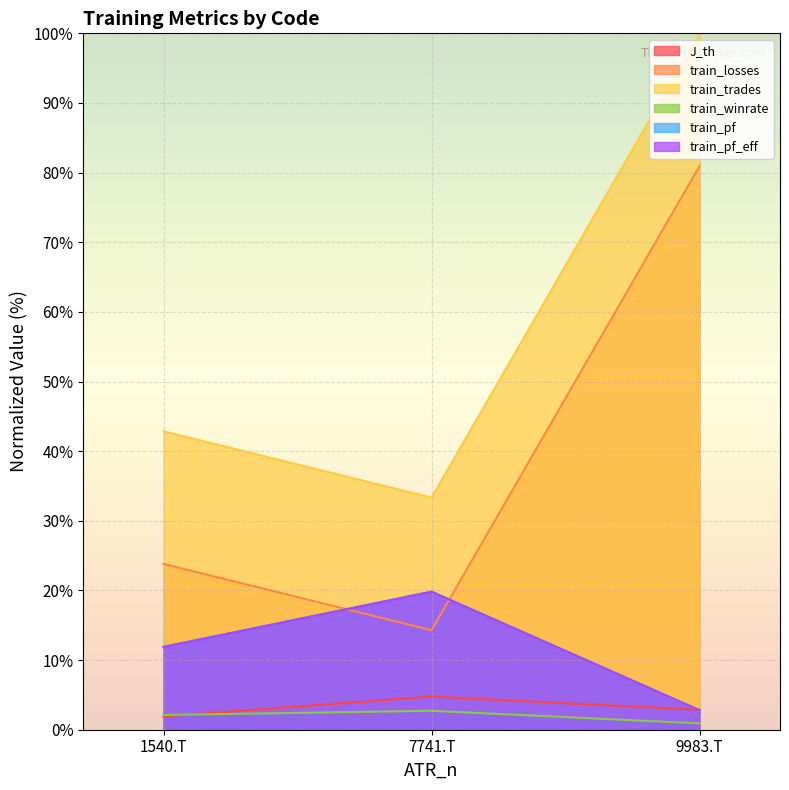

What is the difference between the maximum and minimum values in the J_th series?

2.9